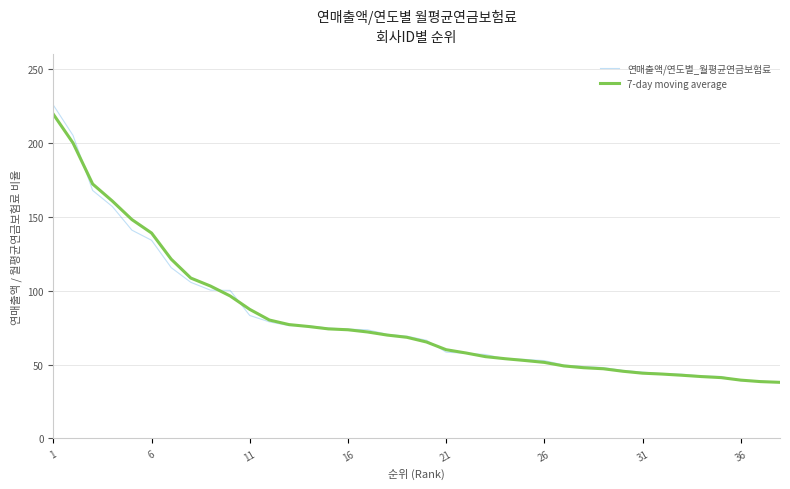

Which series has the widest spread of values?

연매출액/연도별_월평균연금보험료